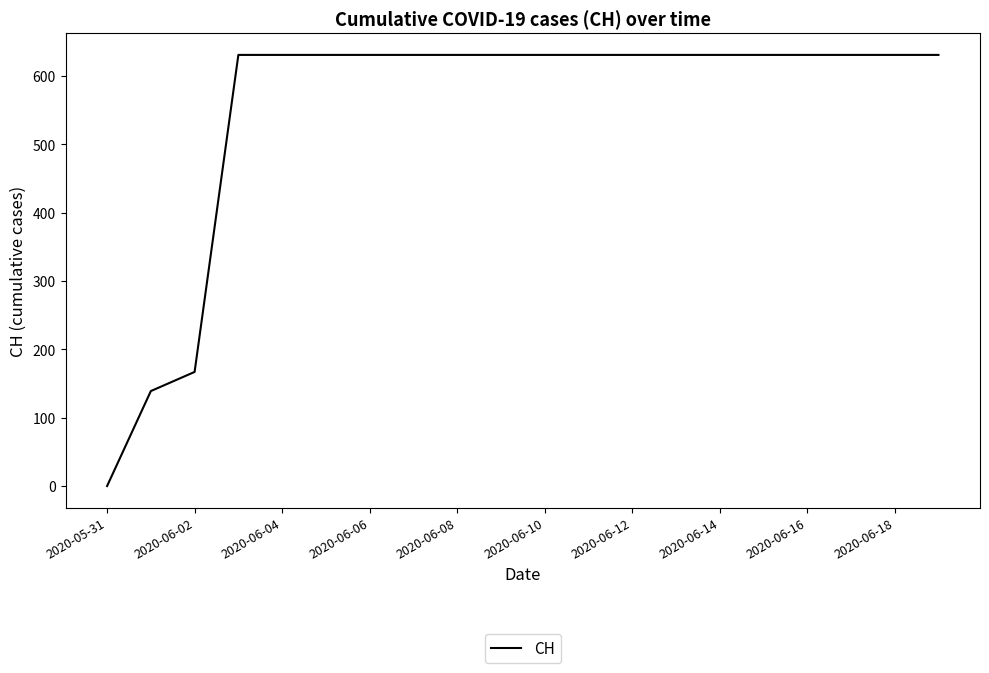

Reading left to right, list all the values displayed in this chart.

0	139	167	631	631	631	631	631	631	631	631	631	631	631	631	631	631	631	631	631